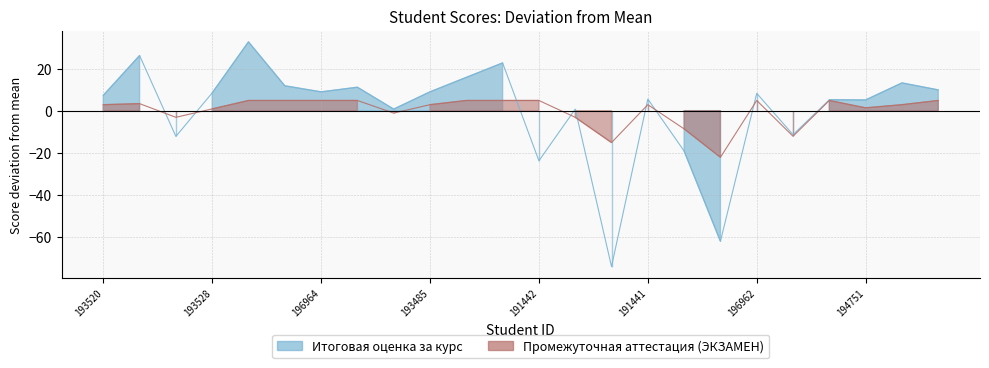

What value does the Промежуточная аттестация (ЭКЗАМЕН) series have at 193521?

-1.1